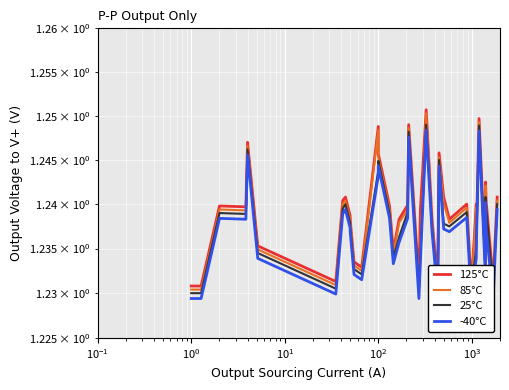

The 125°C series shows 2.2 at $\mathdefault{10^{4}}$. True or false?

False